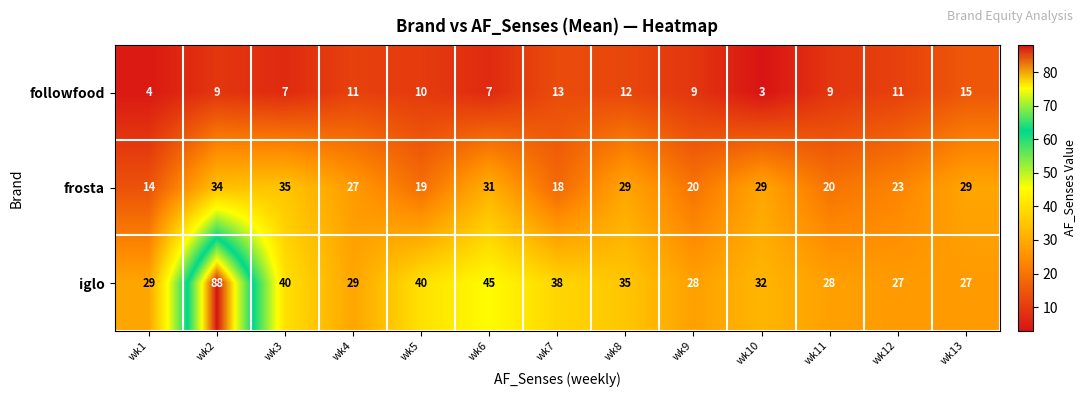

Rank the series by their average value, from lowest to highest.

followfood, frosta, iglo